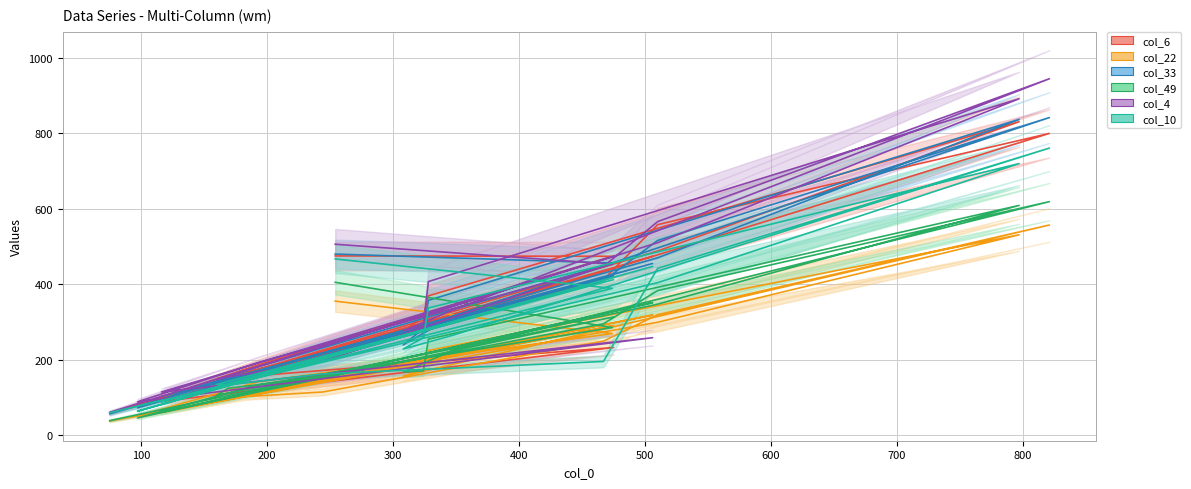

At which category is the sum across all series the highest?

821